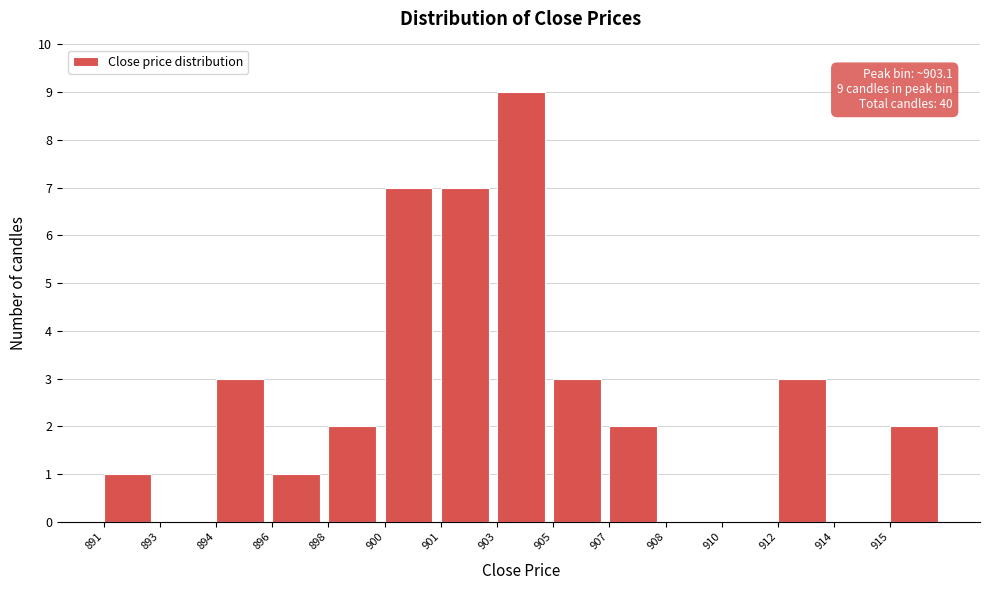

Reading left to right, what are all the values shown in this chart?

891=1	893=0	894=3	896=1	898=2	900=7	901=7	903=9	905=3	907=2	908=0	910=0	912=3	914=0	915=2